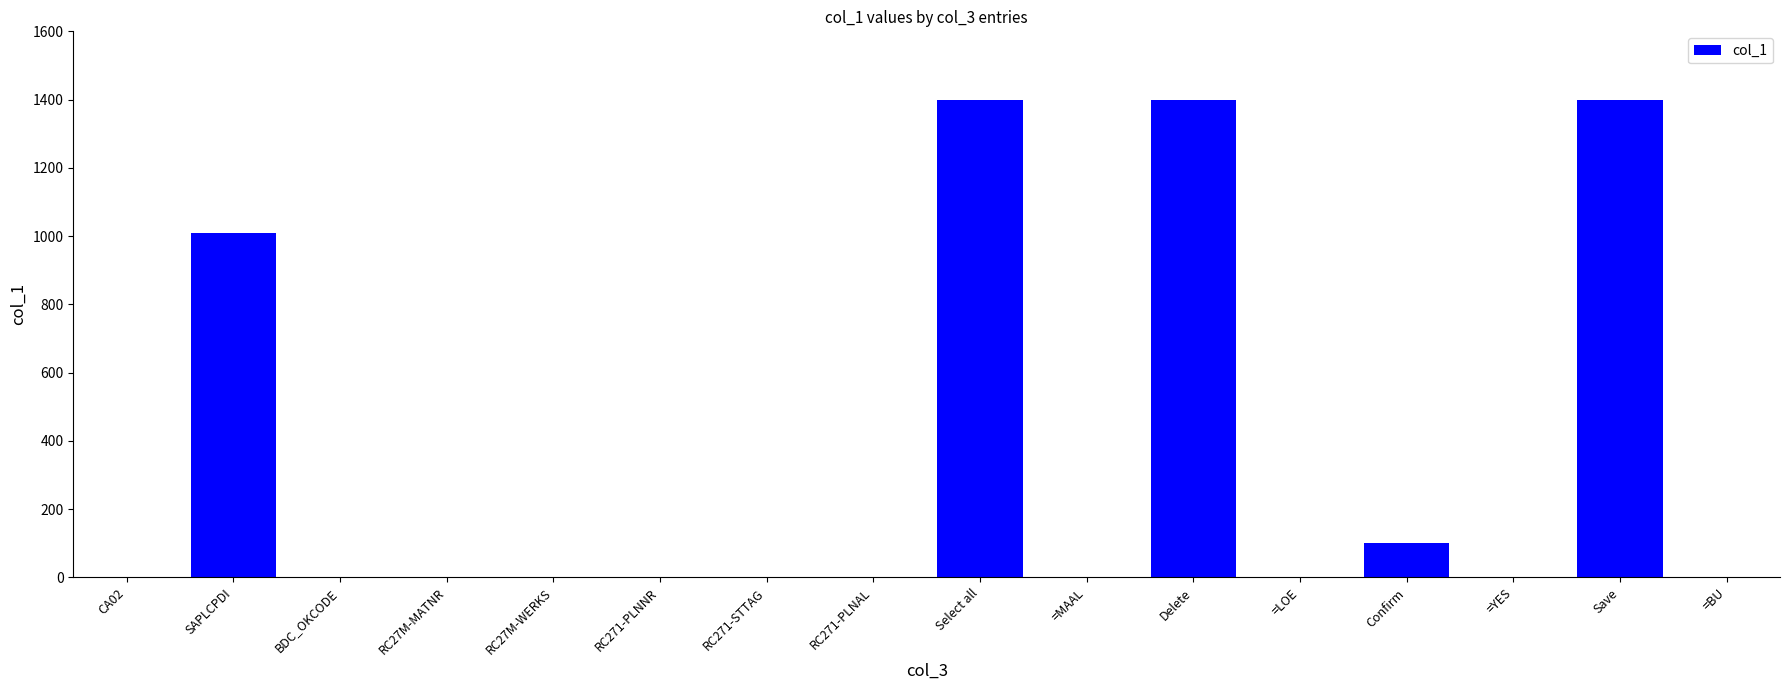

Where is the data nearest to the value 700?

SAPLCPDI